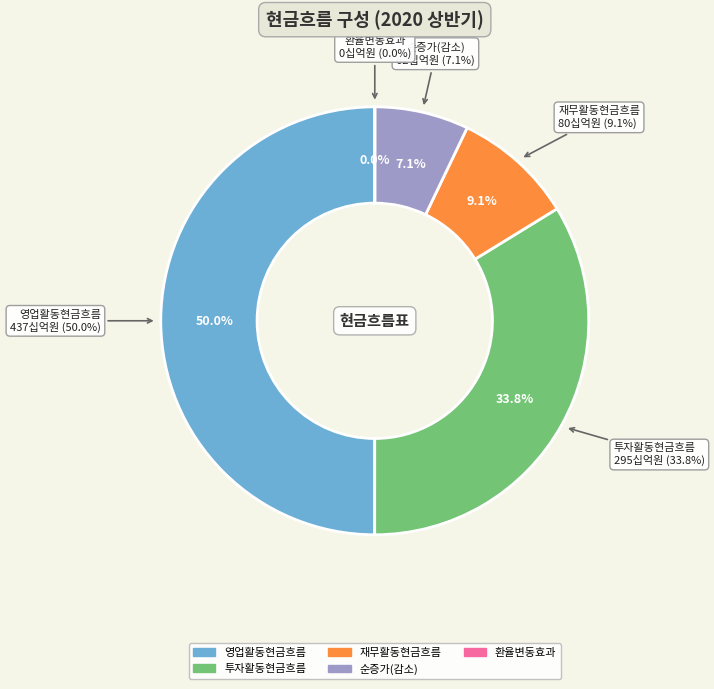

Is 환율변동효과 반영전 현금및현금성자산의 순증가(감소) the majority of the pie?

No